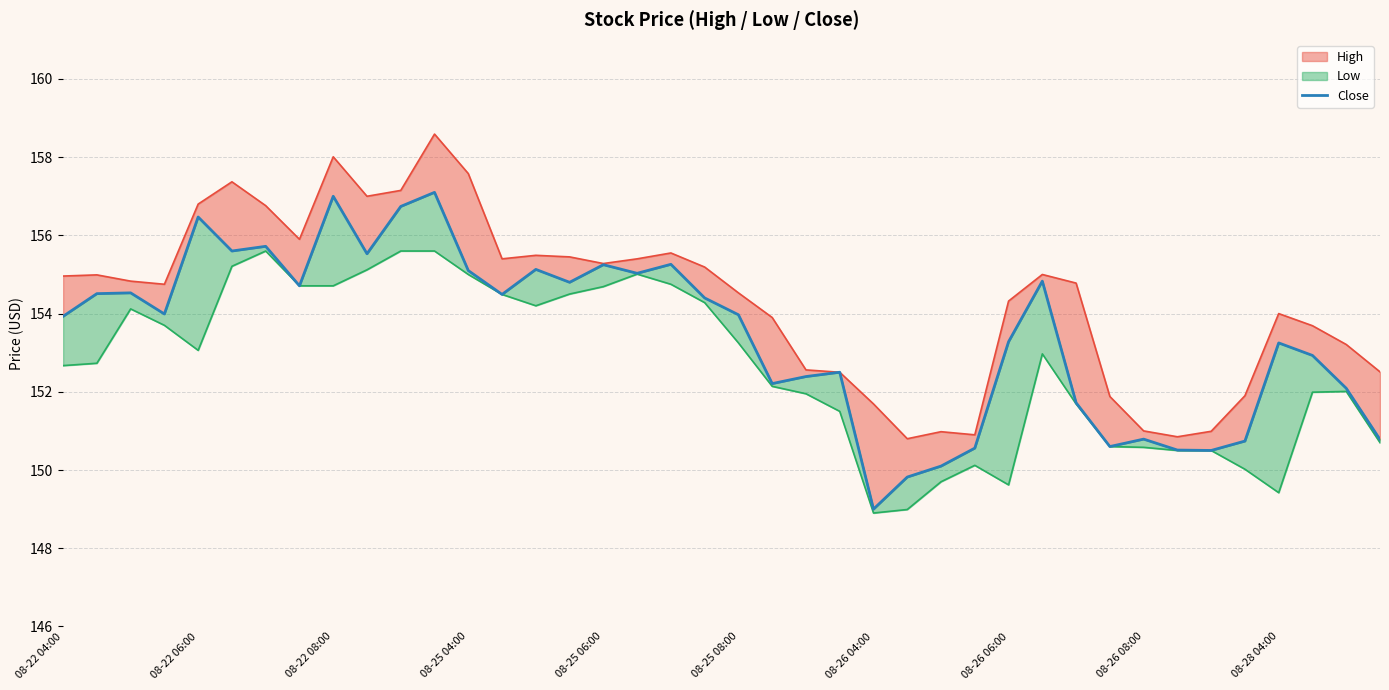

What is the sum of the values at 22 and 26?

302.5